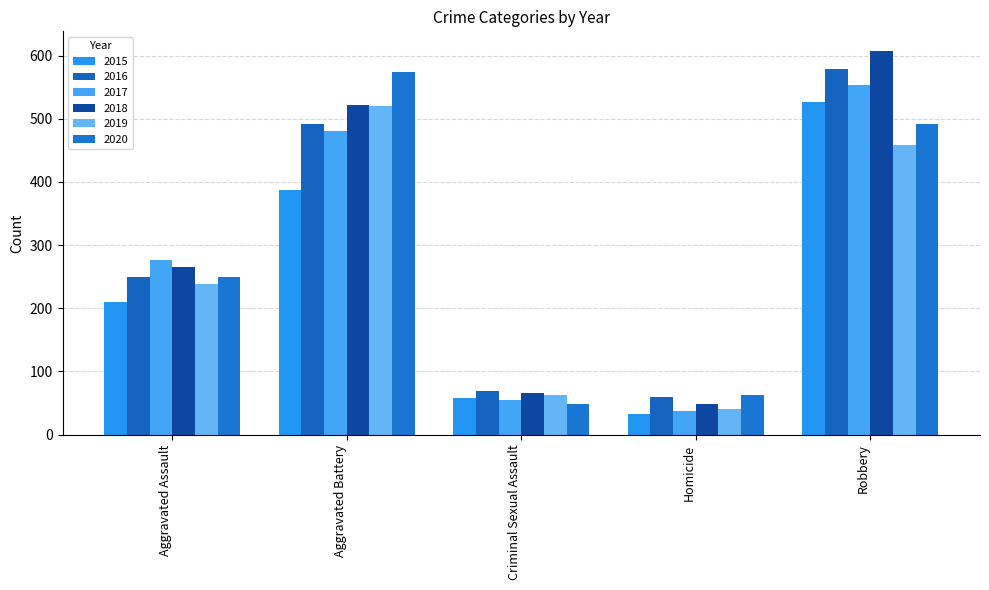

The value of 2016 at Aggravated Assault is 152. True or false?

False